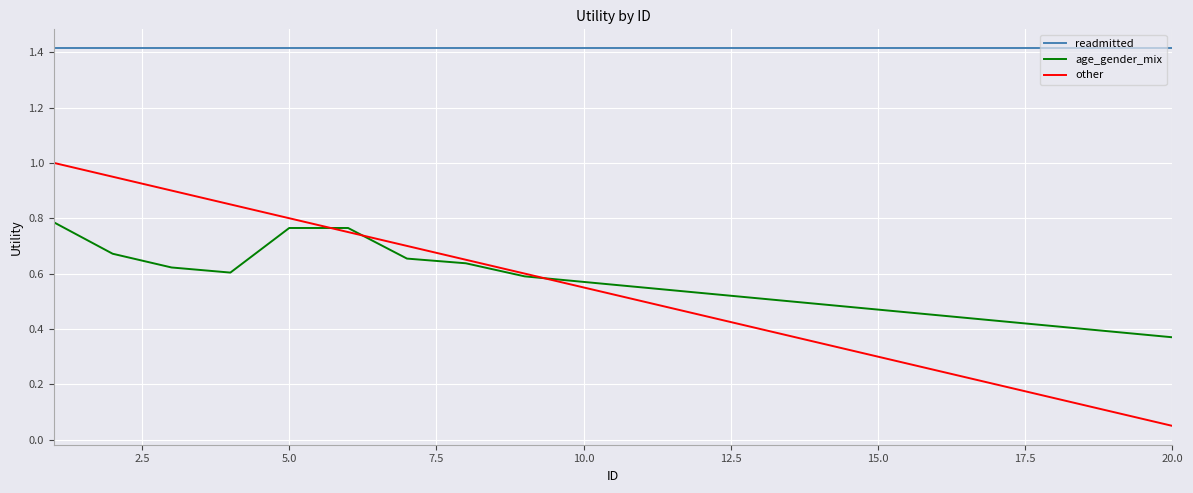

Which series has the widest spread of values?

other